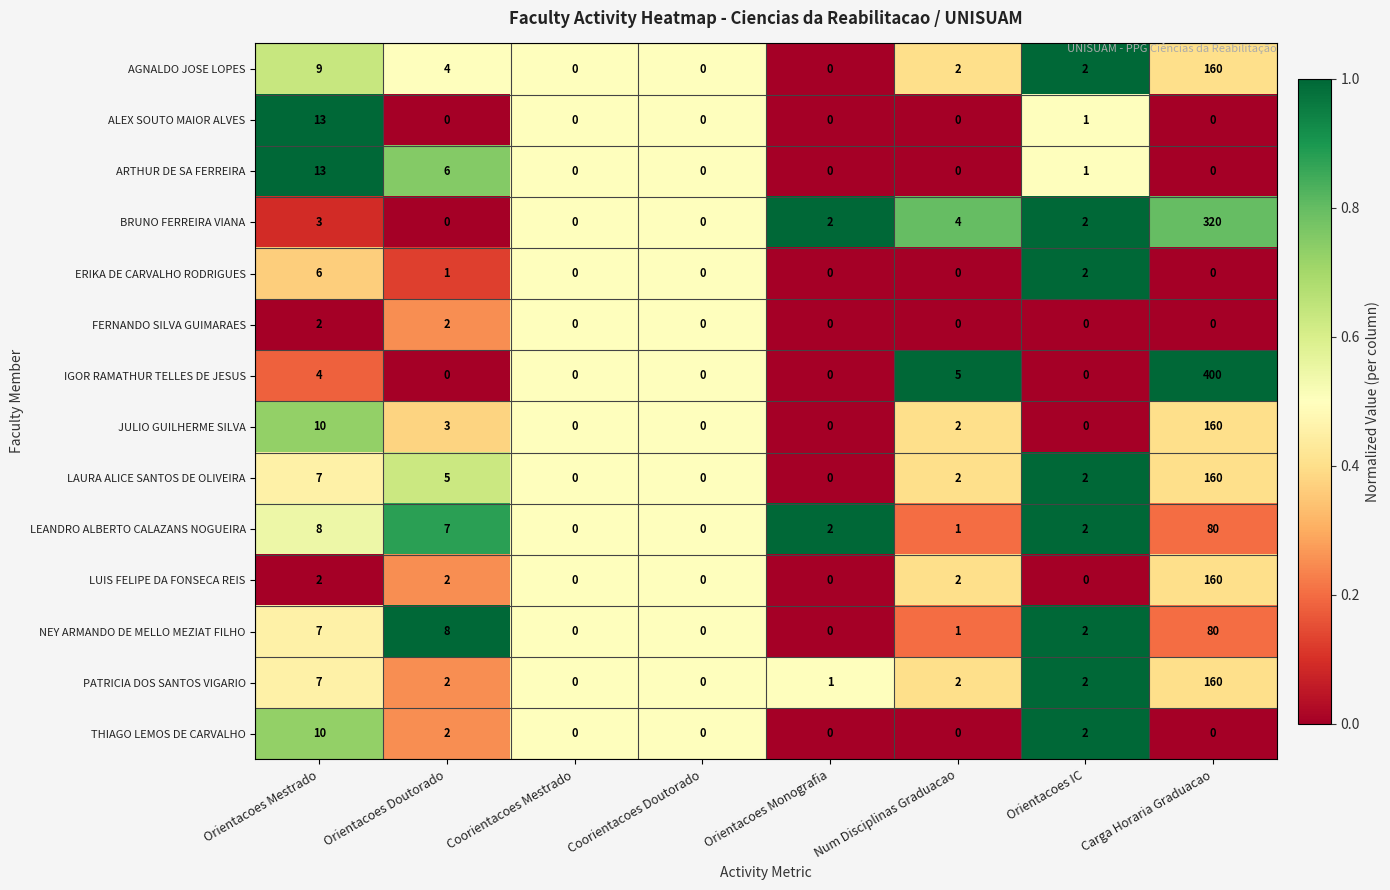

What is the difference between the maximum and second lowest values in the BRUNO FERREIRA VIANA series?

320